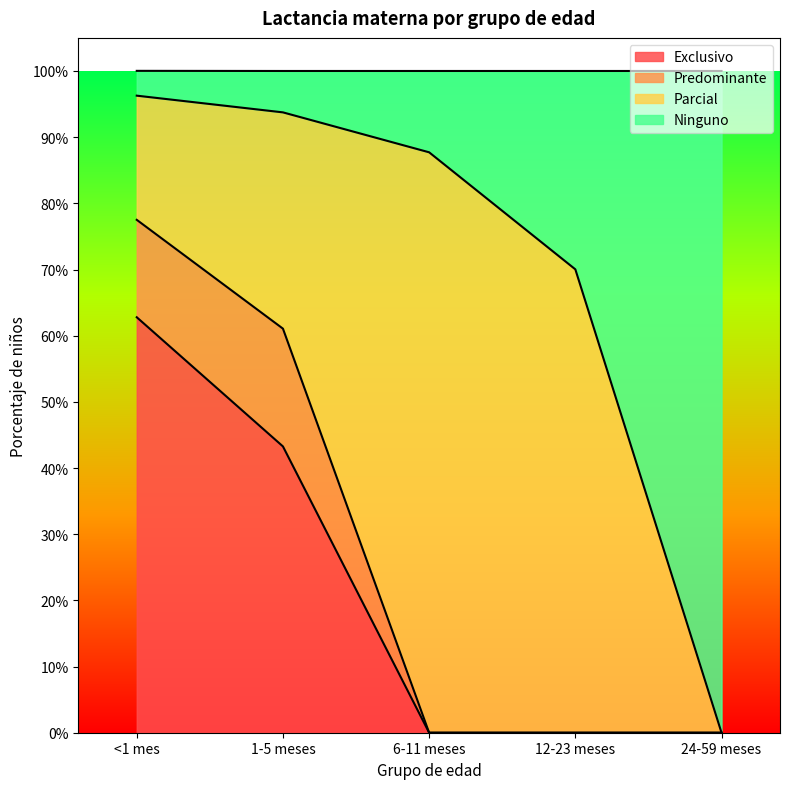

How many Exclusivo values are between 0 and 1?

5